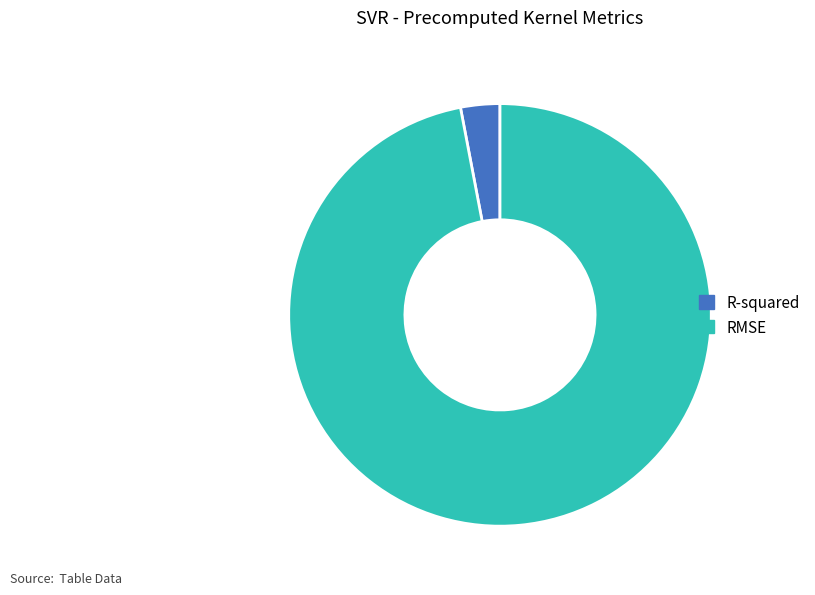

True or false: RMSE accounts for 97% of the total.

True